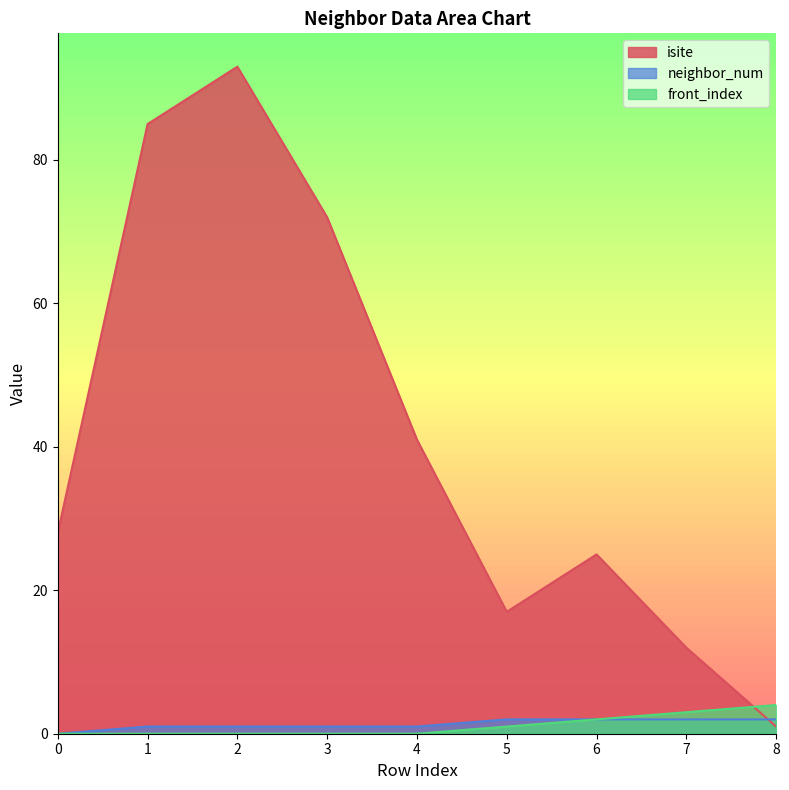

Rank the series by their maximum value, from lowest to highest.

neighbor_num, front_index, isite